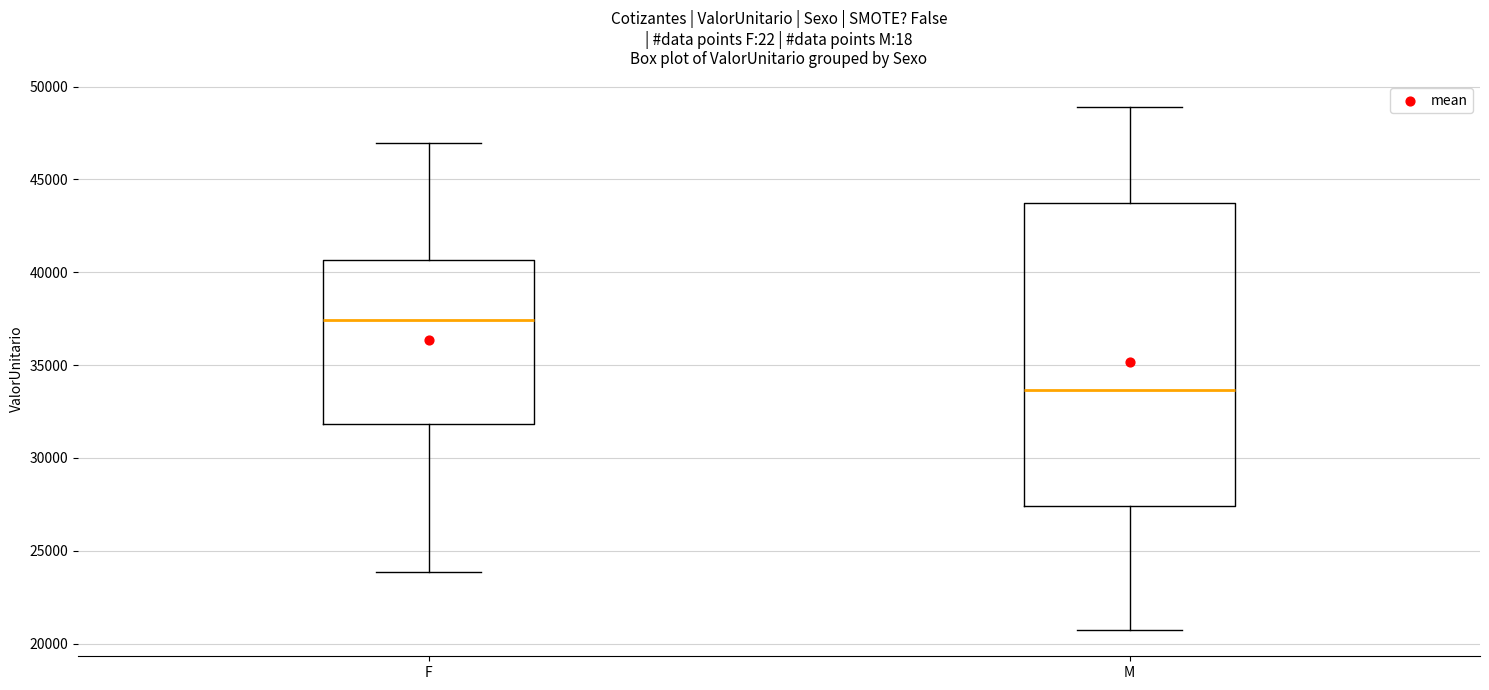

Reading left to right, transcribe this box plot: for each box, give where its median line is, the range the box spans, and where its two whiskers end, as read against the y-axis. The values are not printed on the chart, so give them approximately, as read against the axis.

F: median 37500, box 32000 to 40500, whiskers 24000 to 47000
M: median 33500, box 27500 to 43500, whiskers 20500 to 49000